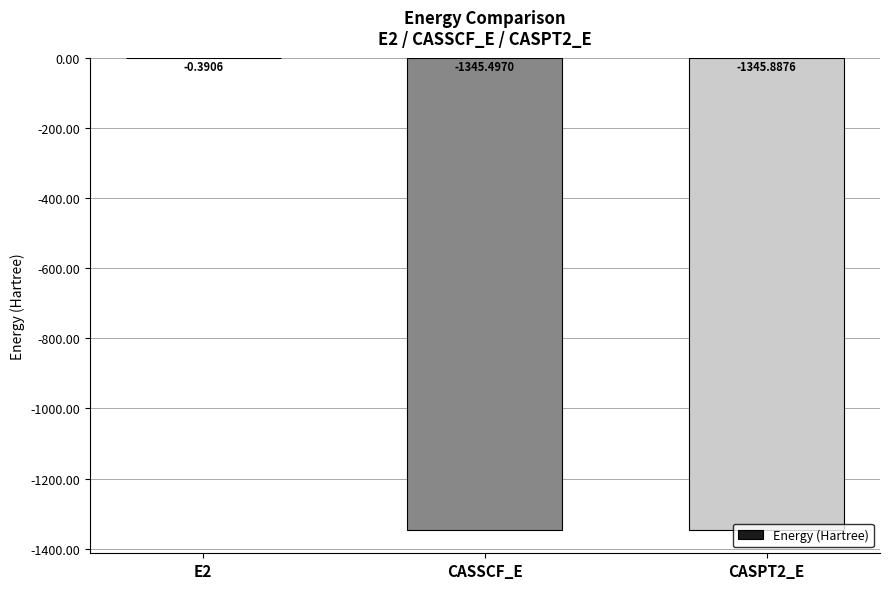

At which label is the value closest to -673?

CASSCF_E